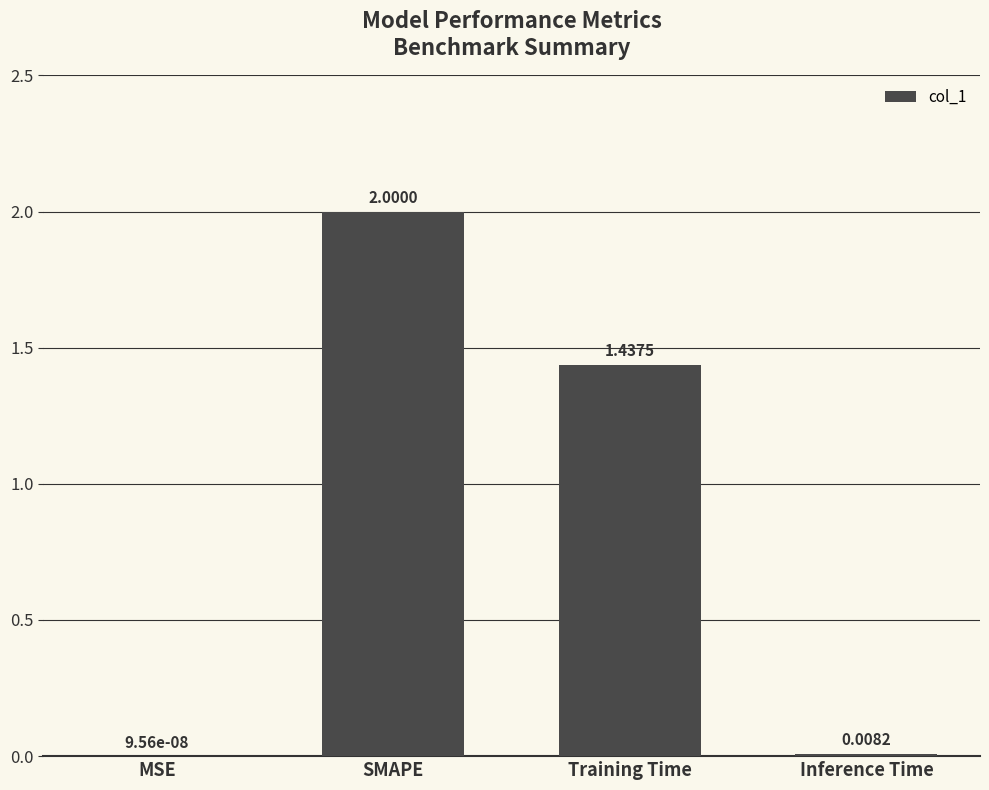

At which category does the chart reach its peak across all series?

SMAPE